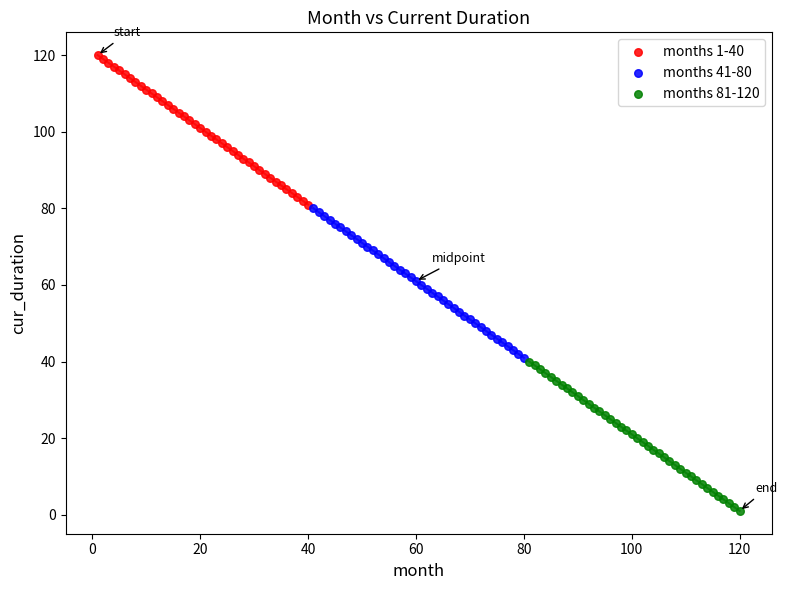

Which series contains the lowest Y value?

months 81-120